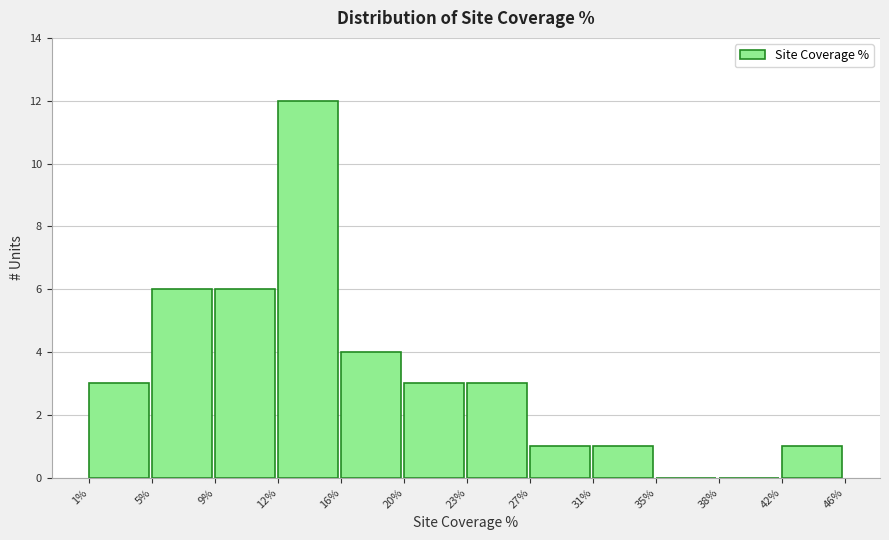

Reading left to right, list every bar in this chart as the range it spans on the x-axis followed by its height. The values are not printed on the chart, so give them approximately, as read against the axis.

1% to 5%: 3
5% to 9%: 6
9% to 12%: 6
12% to 16%: 12
16% to 20%: 4
20% to 23%: 3
23% to 27%: 3
27% to 31%: 1
31% to 35%: 1
35% to 38%: 0
38% to 42%: 0
42% to 46%: 1